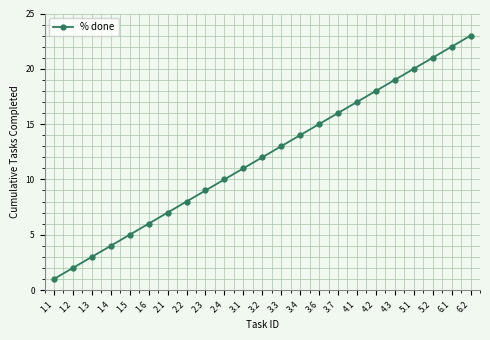

What is the average value?

12